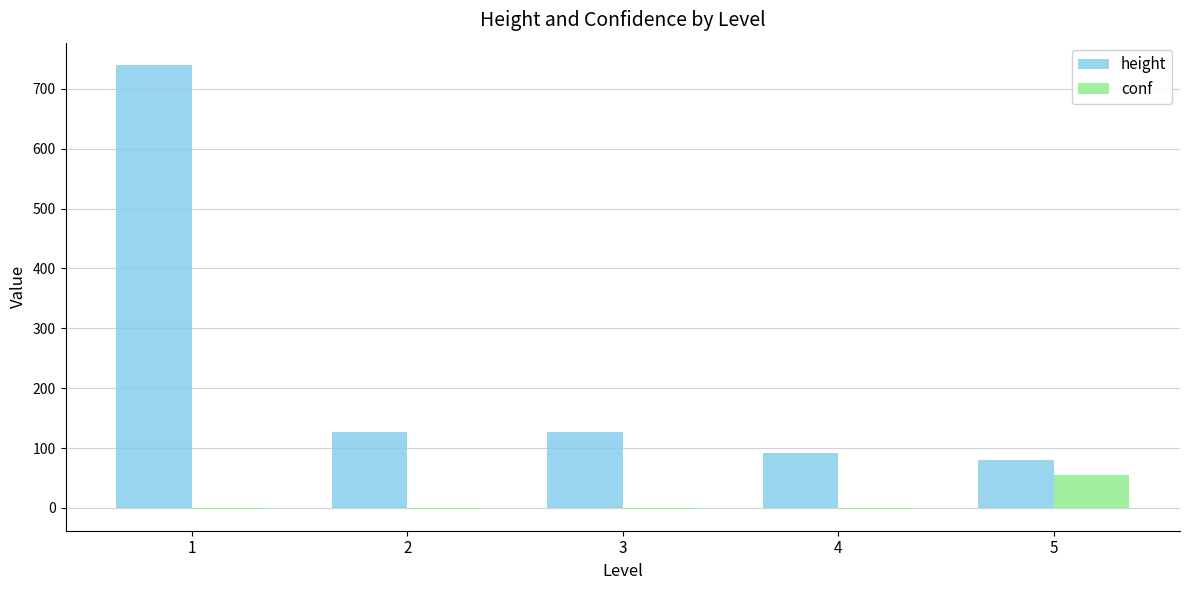

What is the difference between the height values at 3 and 1?

613.3